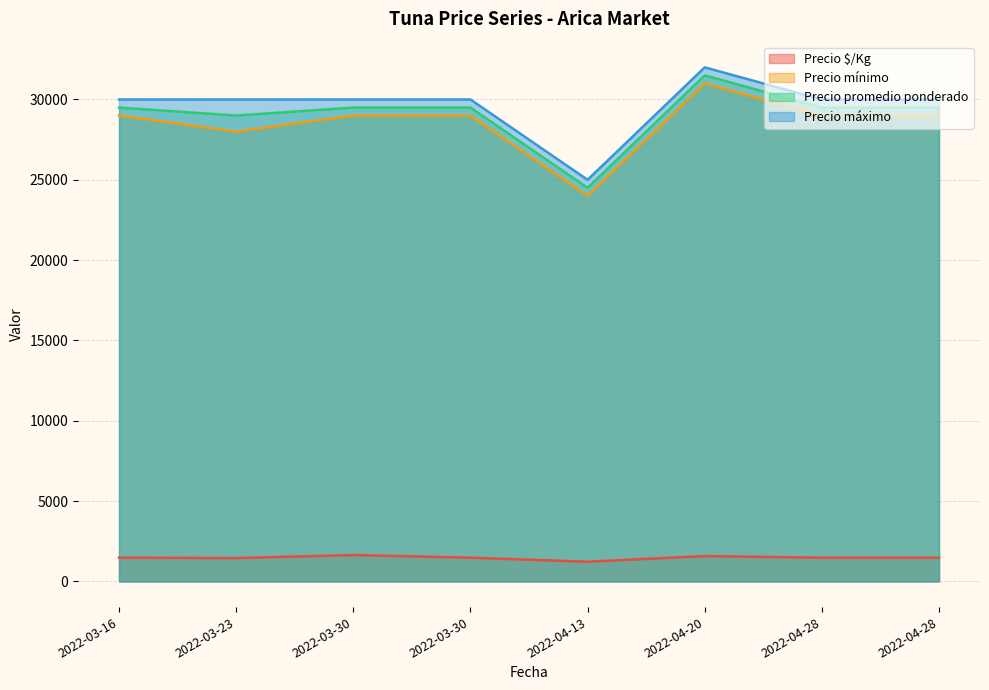

What is the minimum value for Precio máximo?

25000